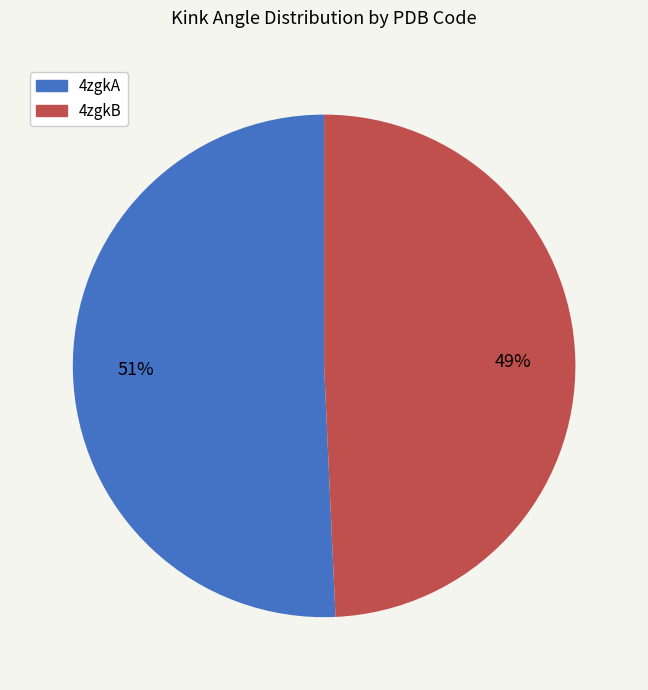

What is the largest slice in the pie chart?

4zgkA